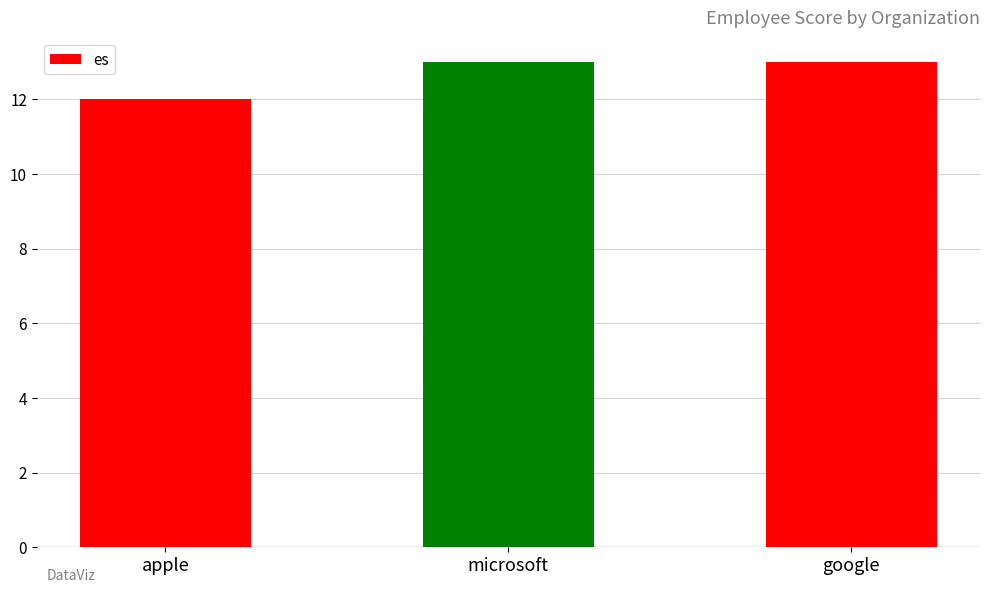

Reading left to right, extract all data points from this chart.

12	13	13